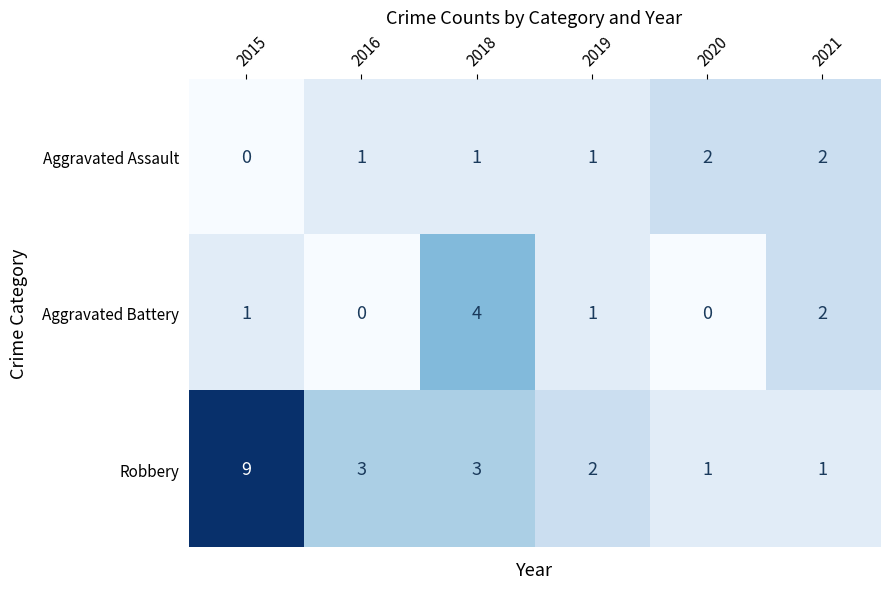

Between 2018 and 2020, which series saw the biggest shift?

Aggravated Battery